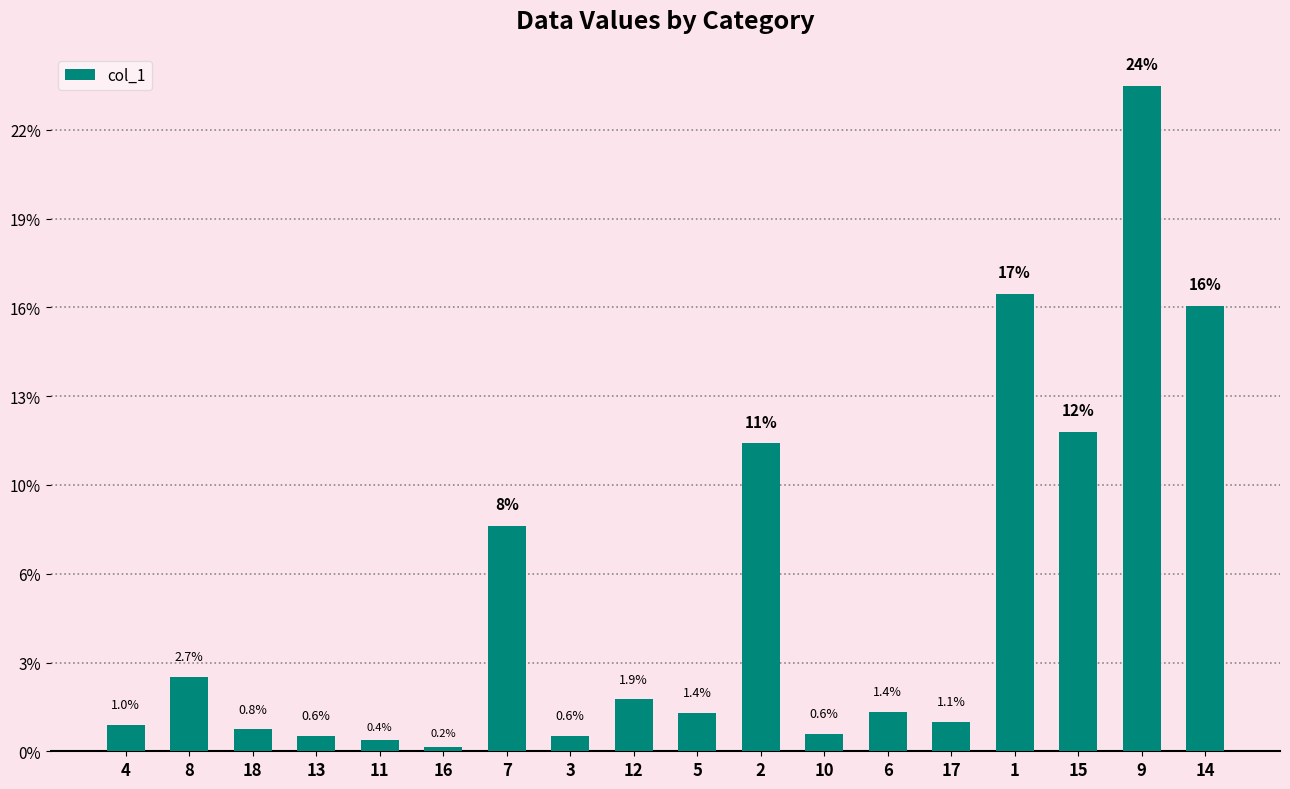

What is the sum of all values?

1557.6